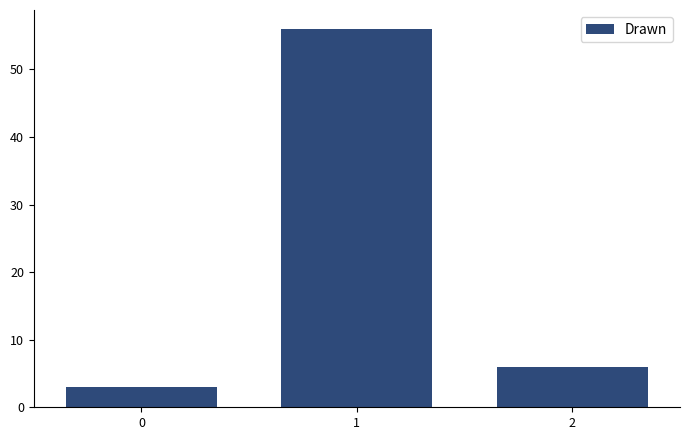

Reading left to right, transcribe all the data shown in this chart.

3	56	6